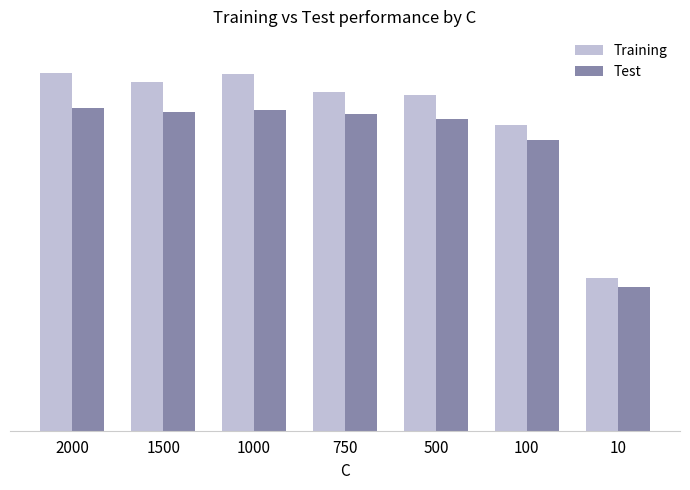

What is the smallest value displayed?

0.3